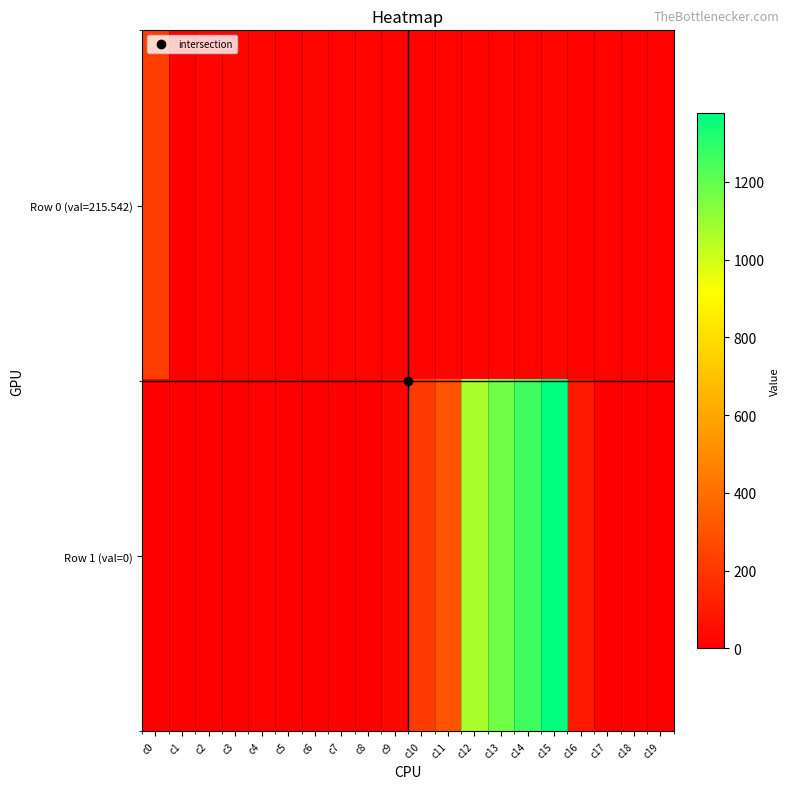

What is the difference between the highest and lowest values at c8?

19.0